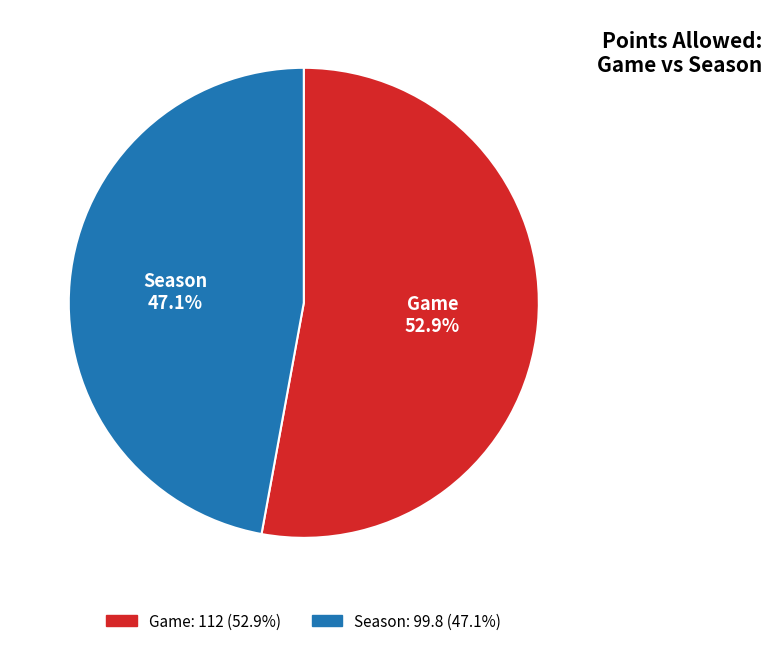

Does any single category account for the majority?

Yes